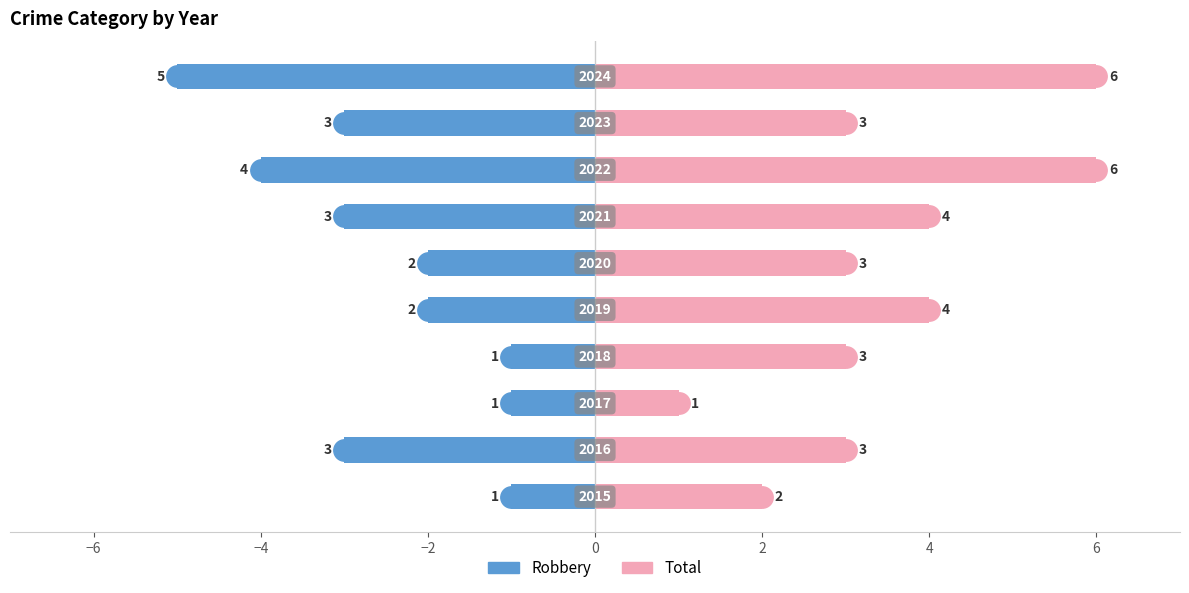

Is the value of Robbery at 6 greater than the value of Total at 2?

No